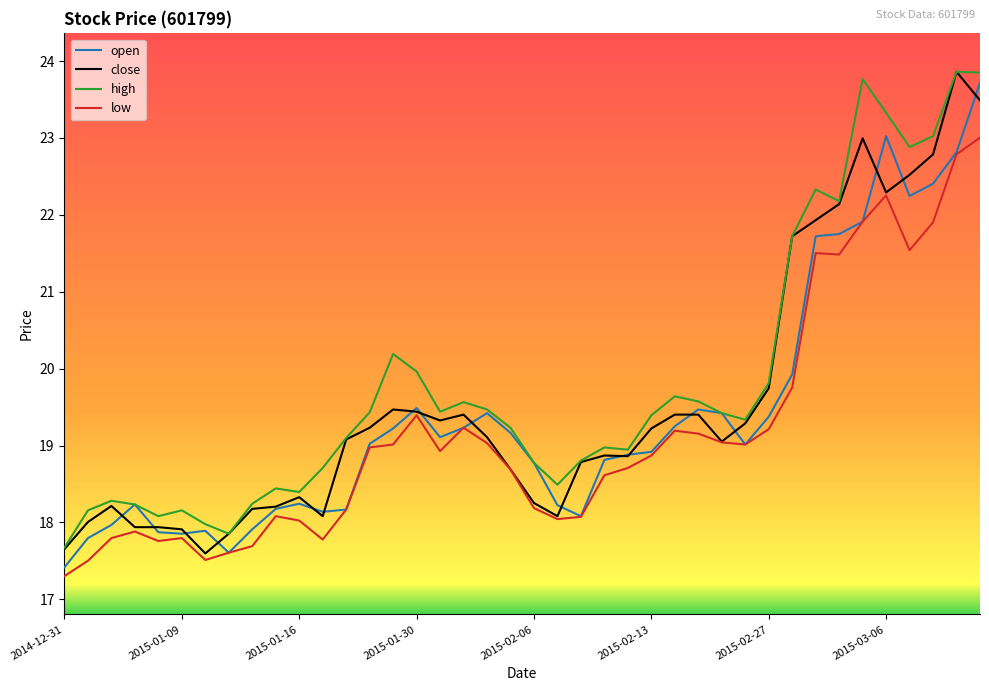

True or false: high and low cross at least once.

False